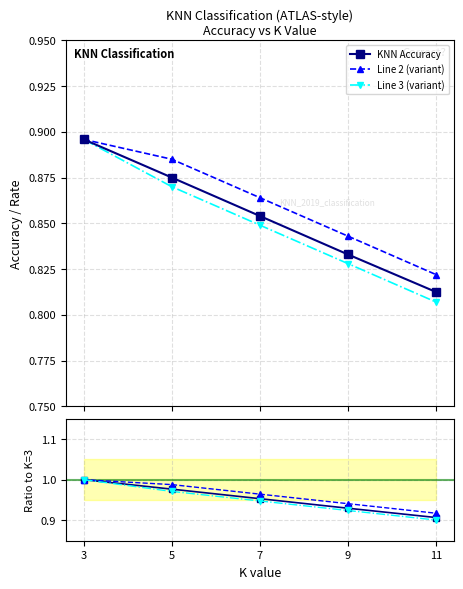

The KNN Accuracy series shows 1.5 at 9. True or false?

False